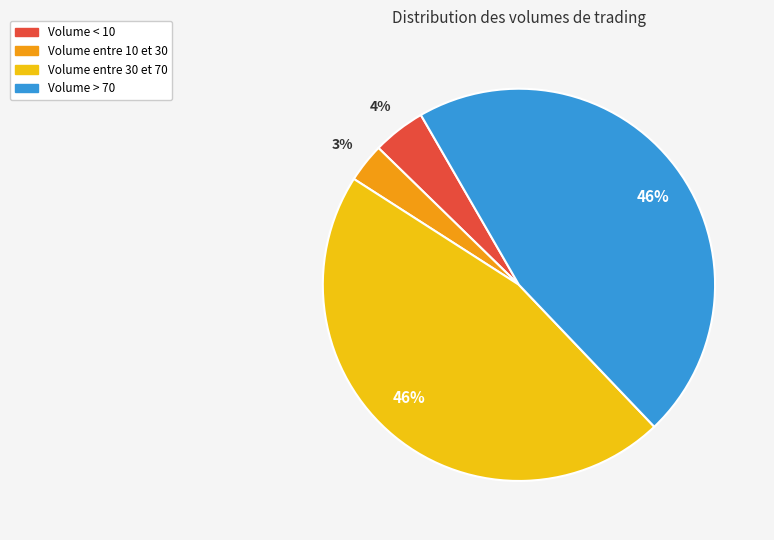

Is there a majority slice in this chart?

No